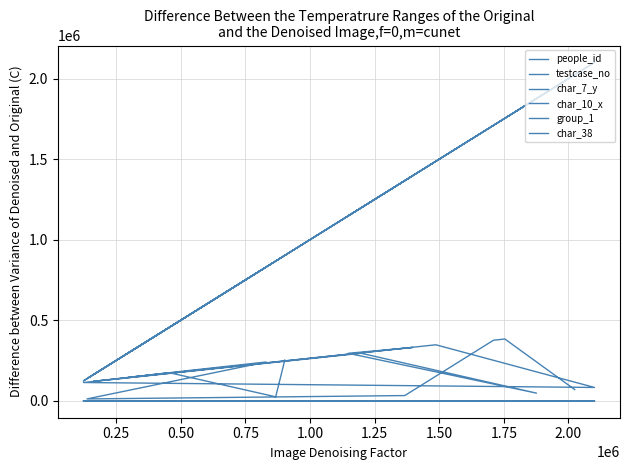

True or false: testcase_no and char_38 cross at least once.

False